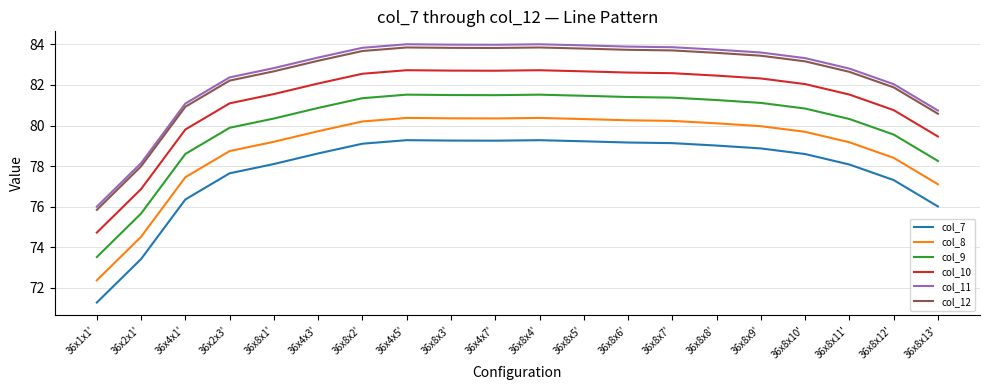

What is the average value of the col_10 series?

81.3